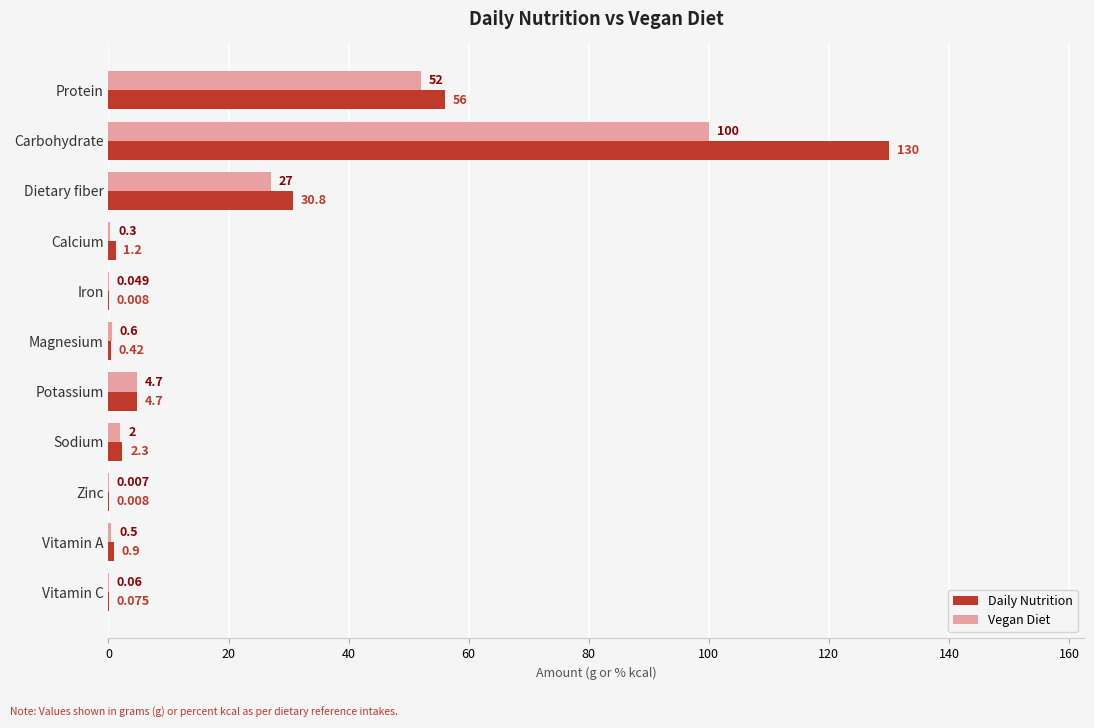

At which label is Vegan Diet closest to 50?

Protein